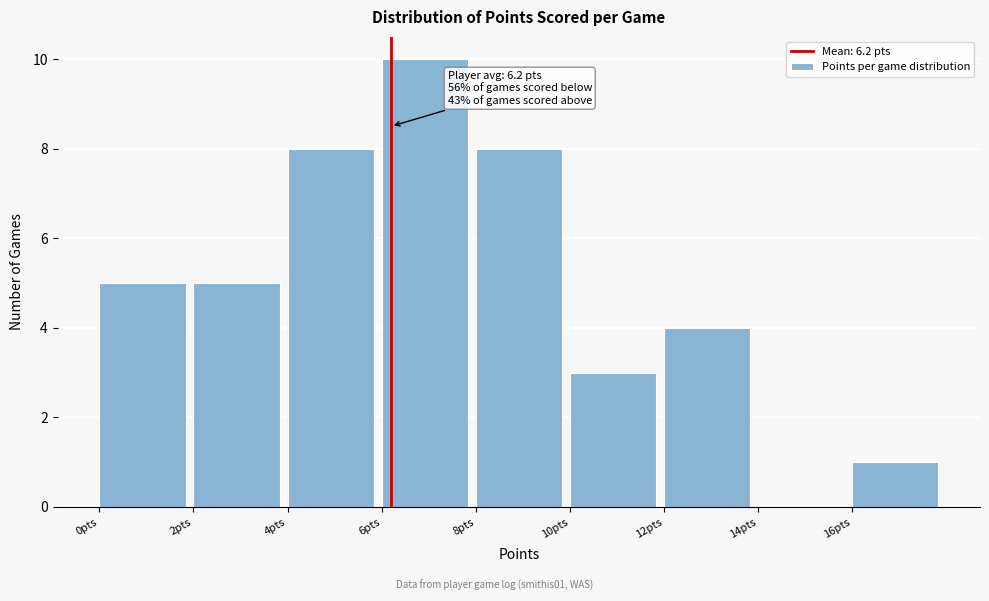

Which range on the x-axis has the tallest bar?

6 to 8